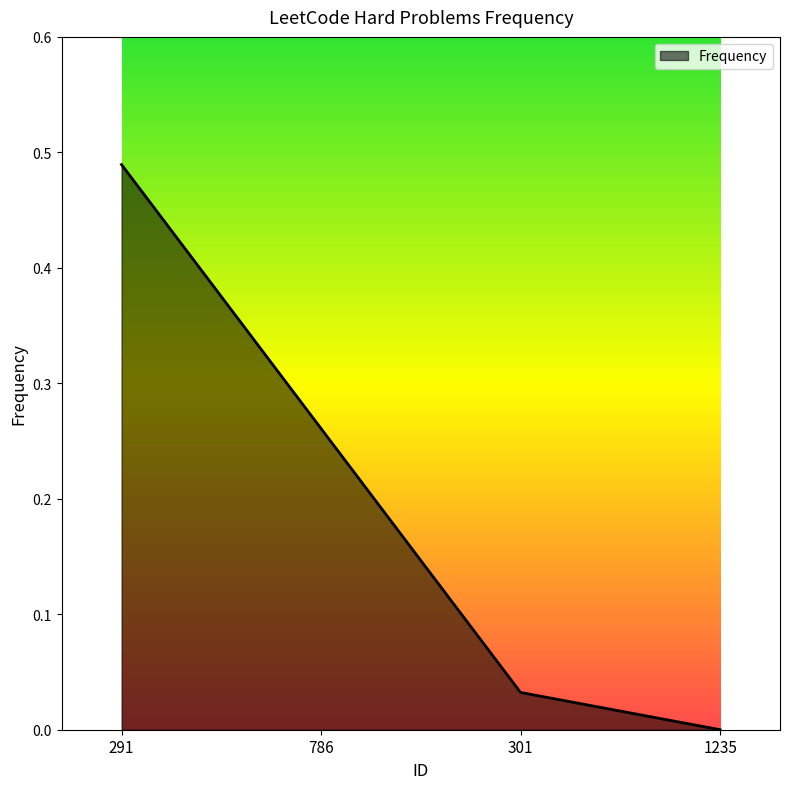

Rank the categories by value from lowest to highest.

1235, 301, 786, 291